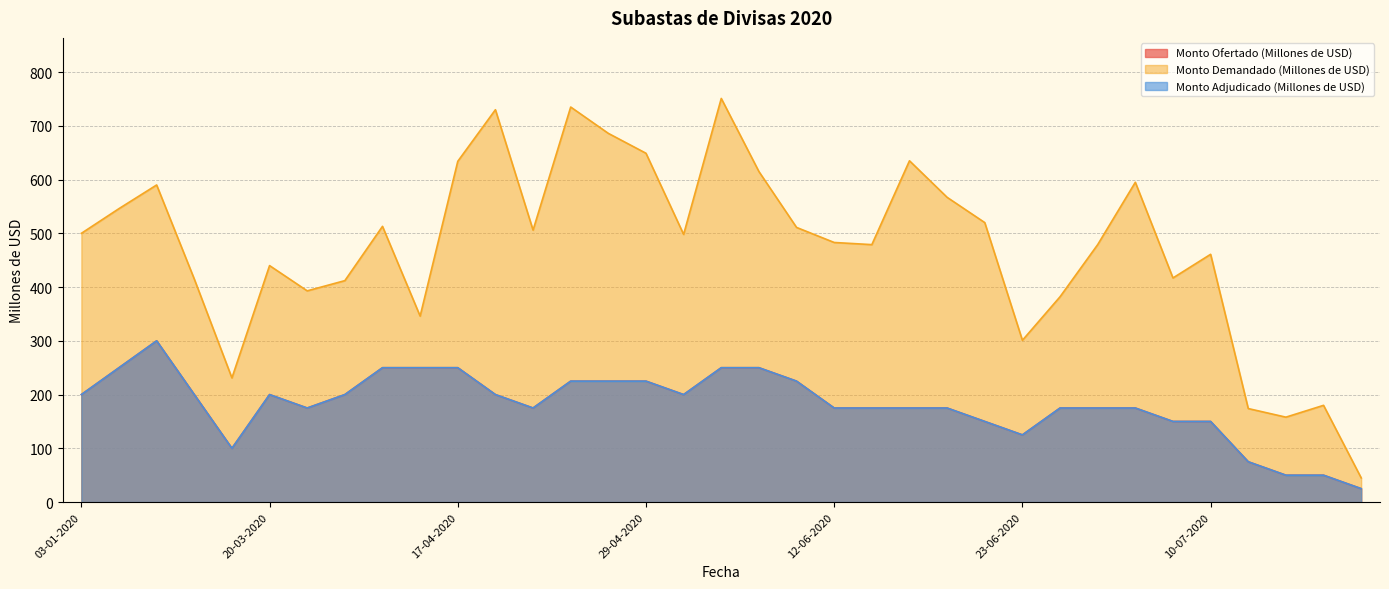

At which category is the sum across all series the highest?

08-05-2020